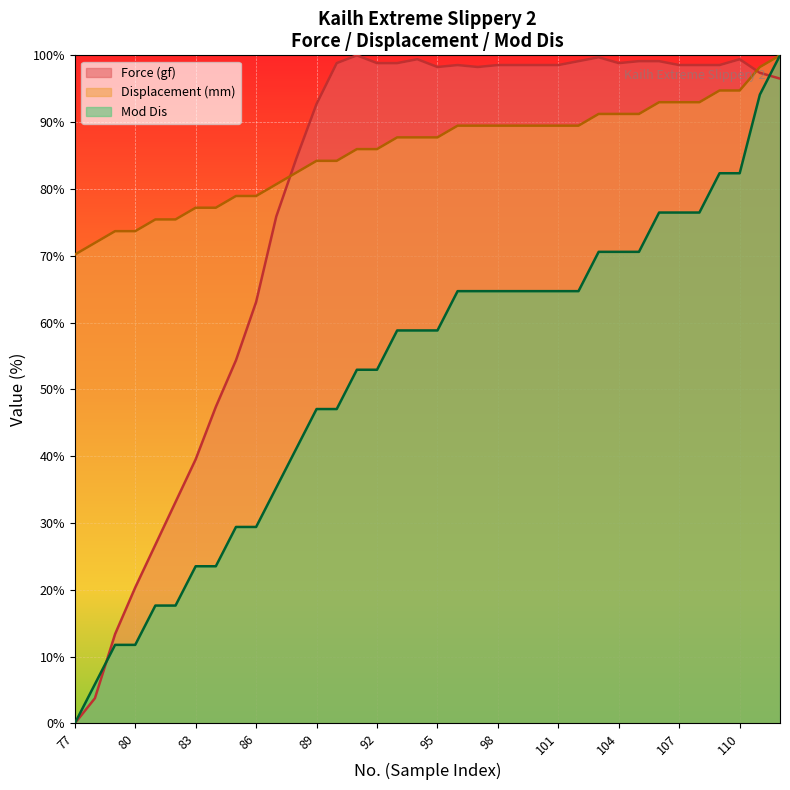

Count the number of categories in the chart.

36